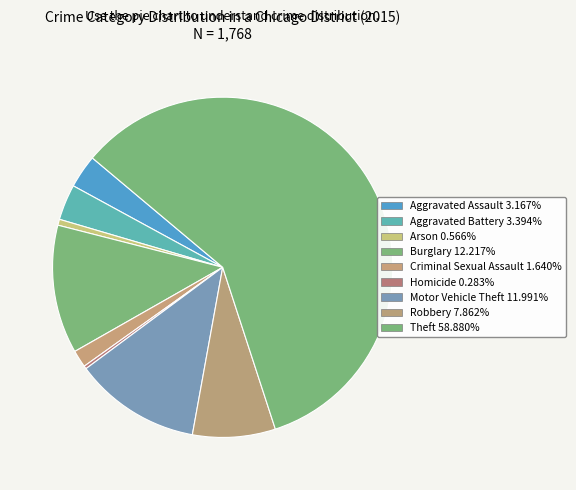

Which slice represents more than half of the pie?

Theft